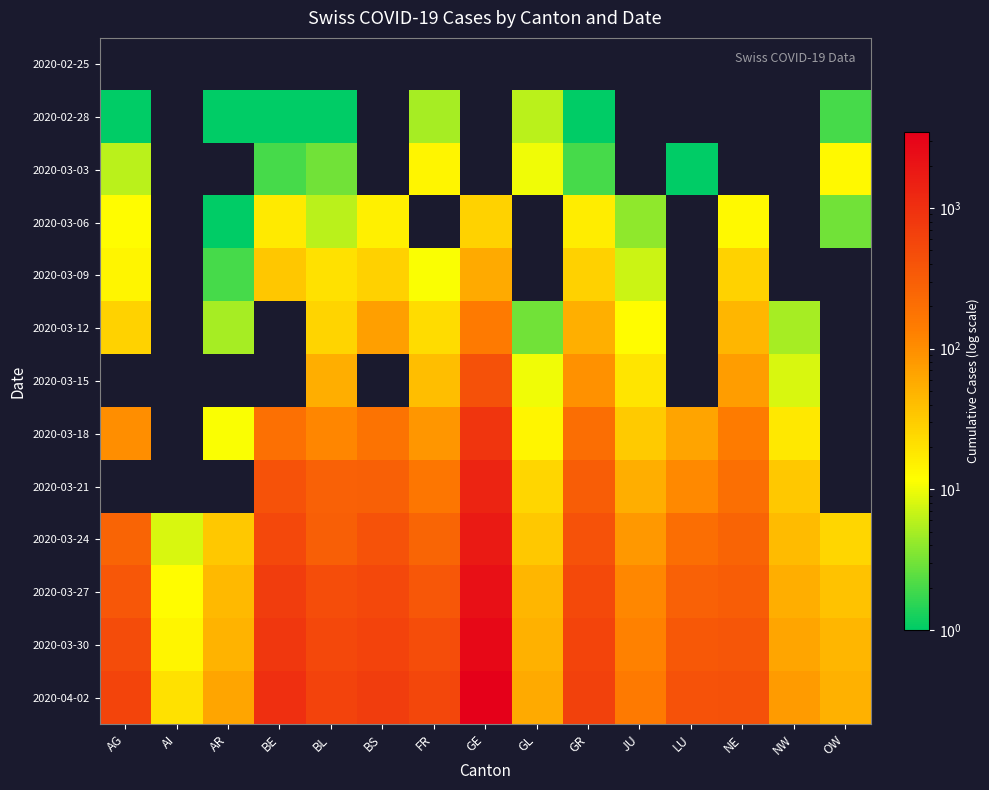

At which label does 2020-03-27 reach its minimum?

AI